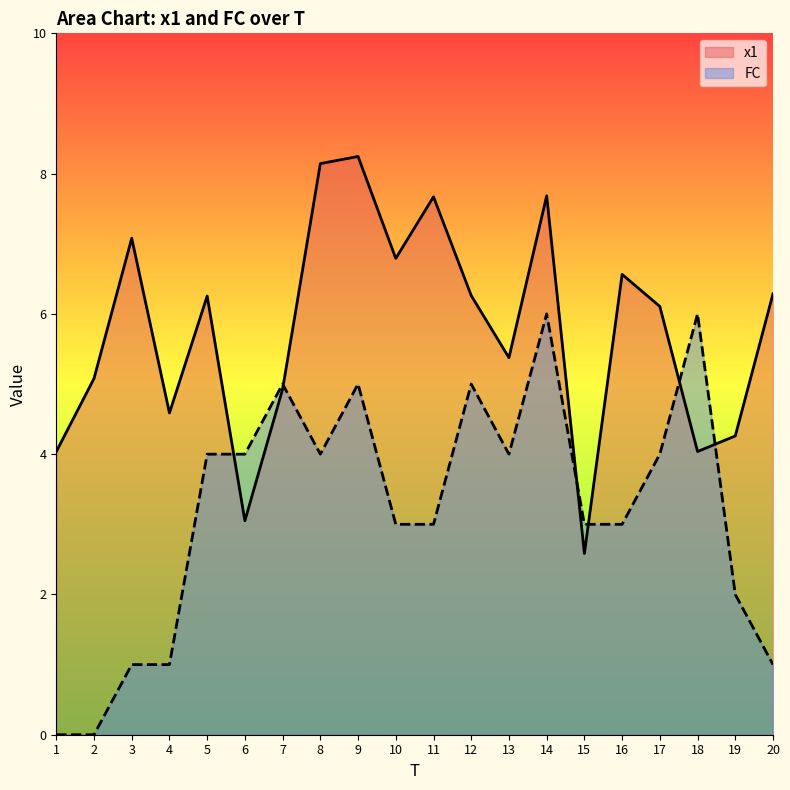

Reading right to left, list all the values displayed in this chart.

x1: 20=6.3	19=4.3	18=4.0	17=6.1	16=6.6	15=2.6	14=7.7	13=5.4	12=6.3	11=7.7	10=6.8	9=8.2	8=8.1	7=4.9	6=3.0	5=6.3	4=4.6	3=7.1	2=5.1	1=4.0
FC: 20=1.0	19=2.0	18=6.0	17=4.0	16=3.0	15=3.0	14=6.0	13=4.0	12=5.0	11=3.0	10=3.0	9=5.0	8=4.0	7=5.0	6=4.0	5=4.0	4=1.0	3=1.0	2=0.0	1=0.0